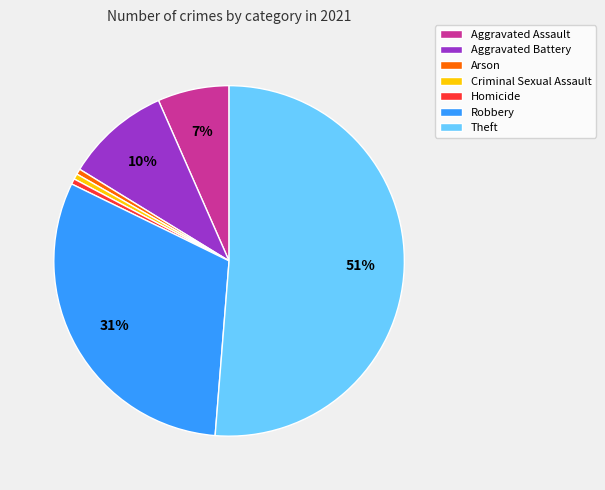

How many slices are in this pie chart?

7